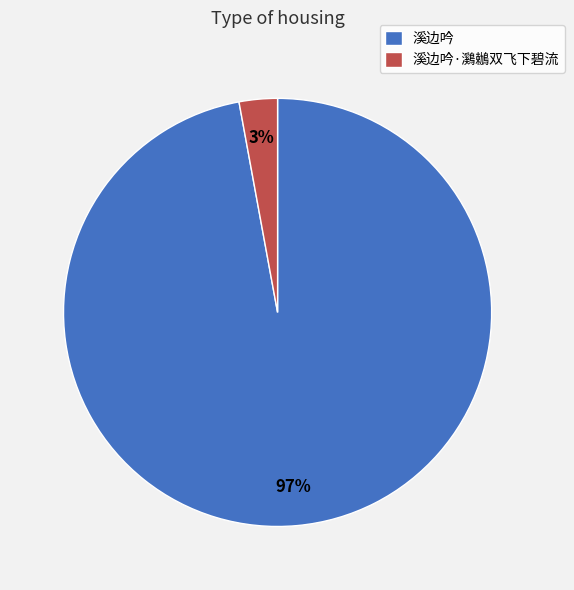

Which slice is the smallest?

溪边吟·鸂鶒双飞下碧流